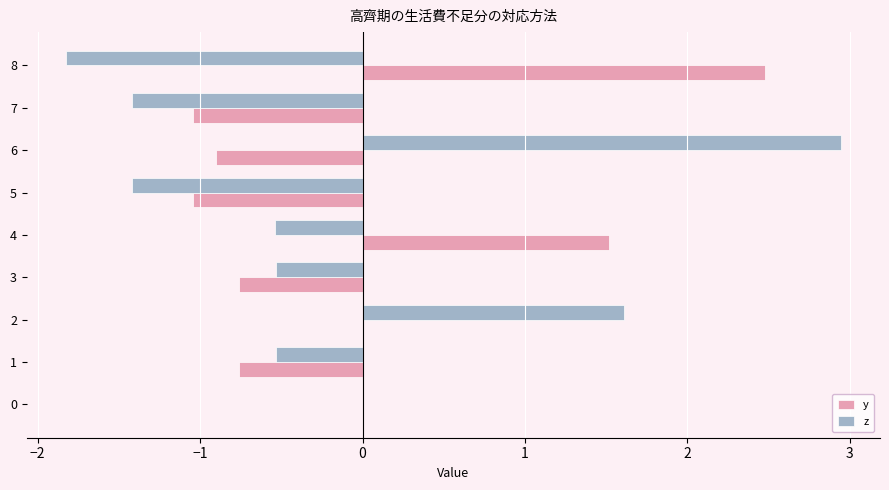

Which series changed the most between 5 and 8?

y